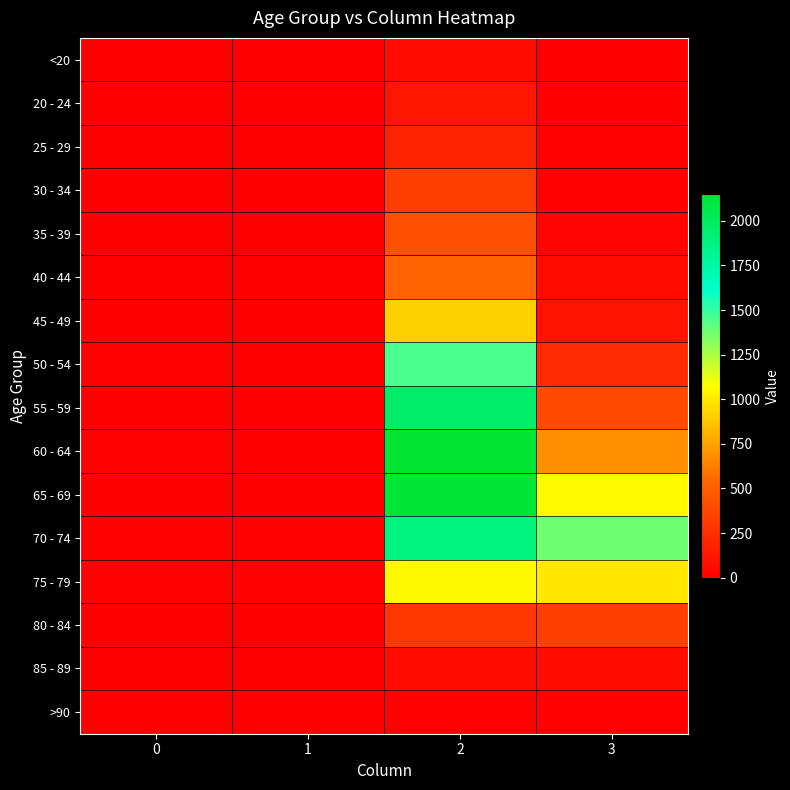

Which series changed the most between 0 and 1?

50 - 54